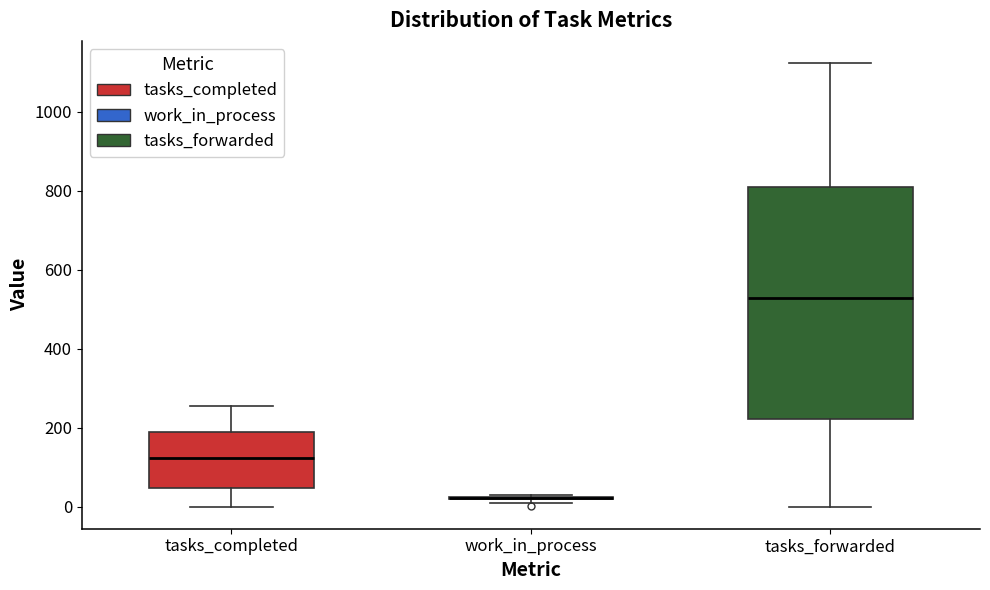

Comparing the boxes themselves (not the whiskers), which one is the tallest?

tasks_forwarded